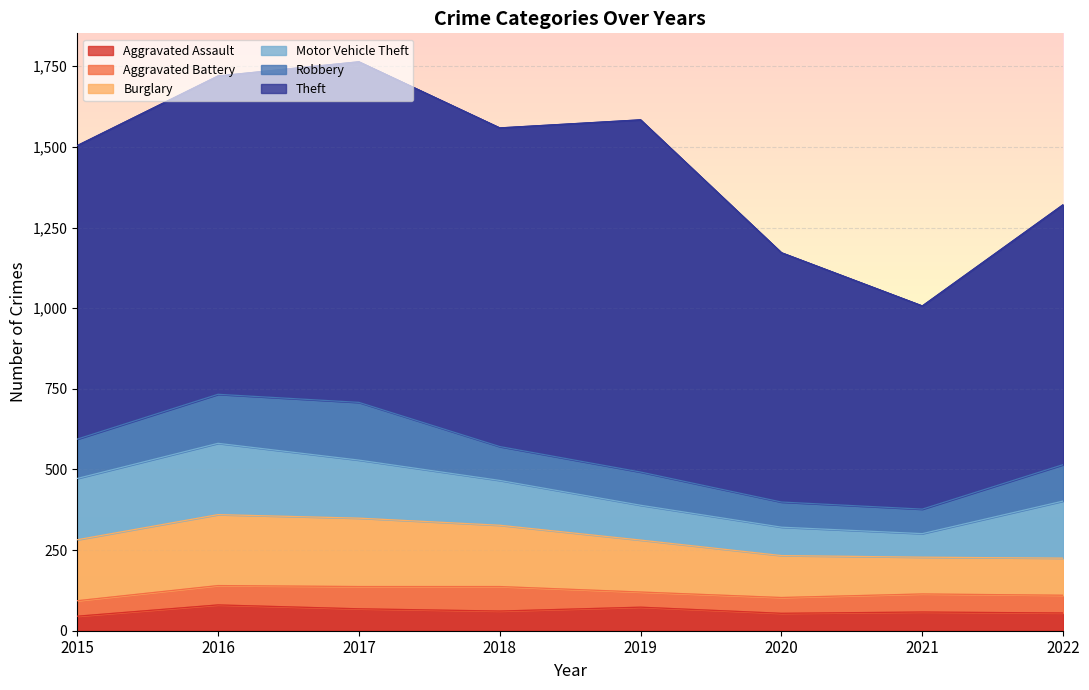

What is the greatest value displayed?

1092